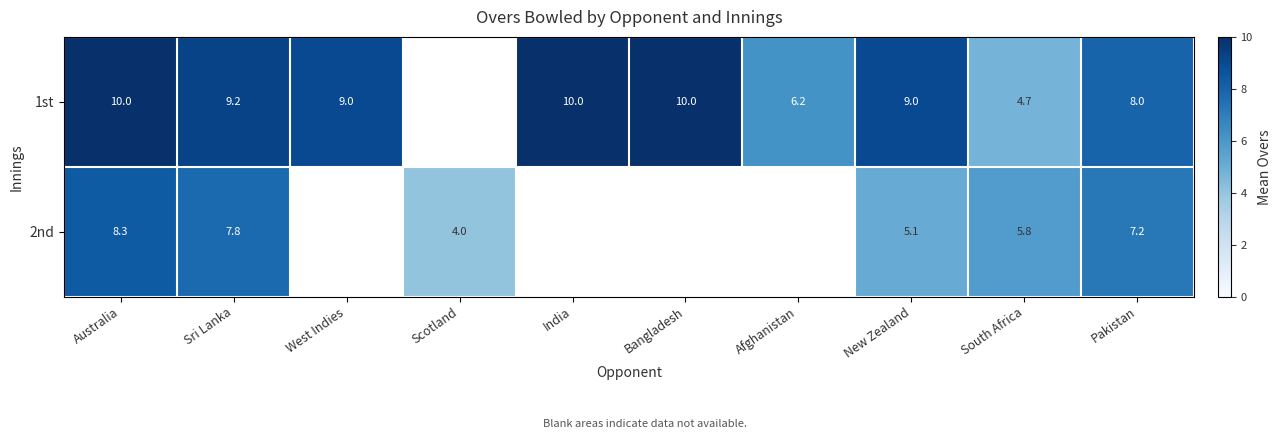

What is the greatest value displayed?

10.0